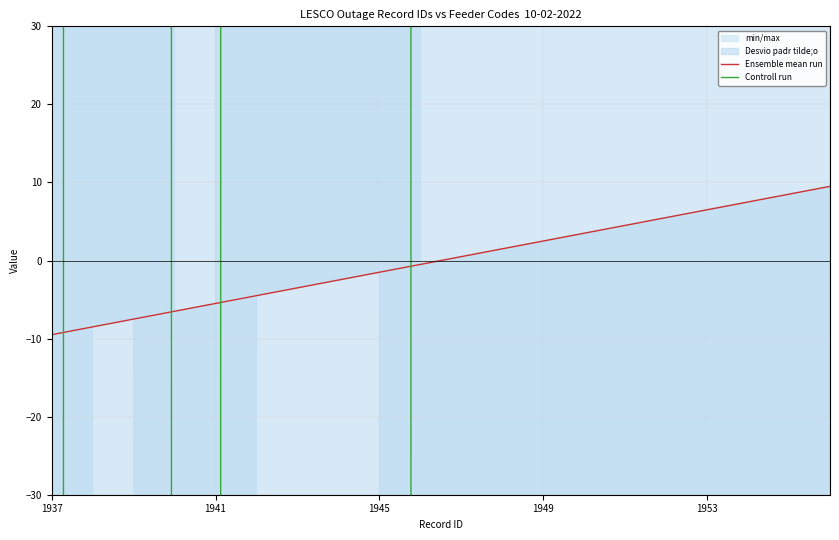

True or false: Ensemble mean run and Controll run cross at least once.

True